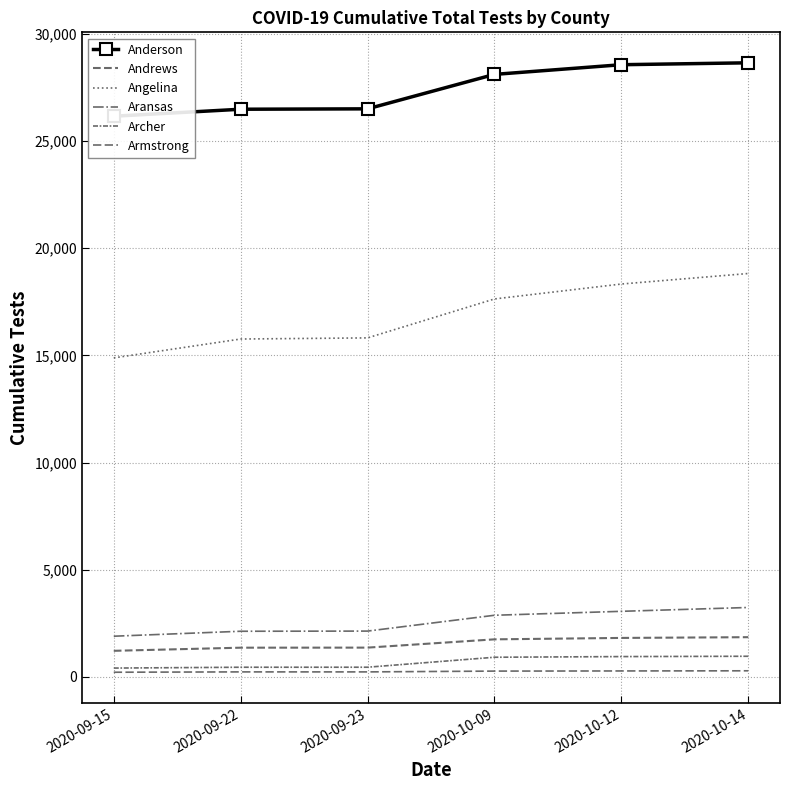

What is the greatest value displayed?

28641